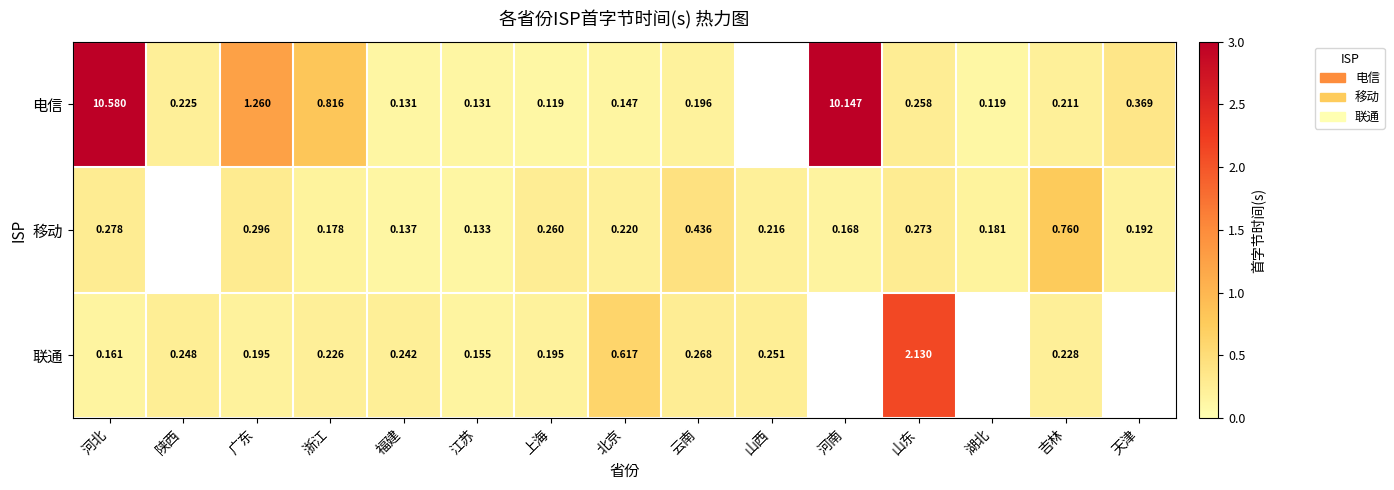

At which category is the sum across all series the highest?

河北